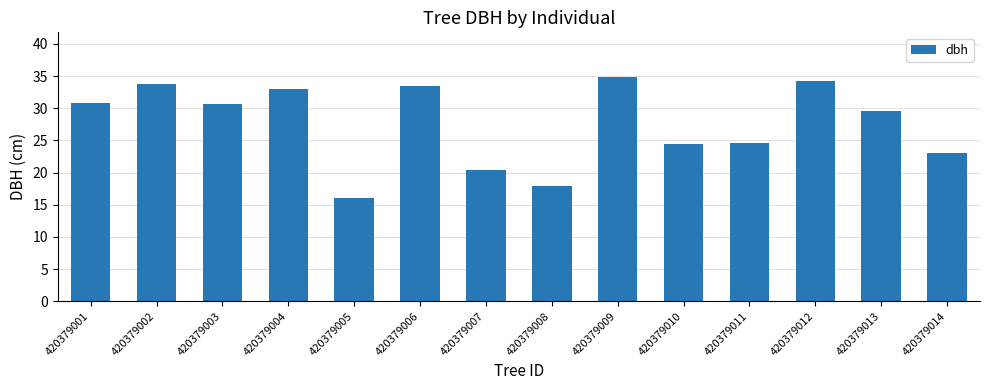

Is it true that the value at 420379007 is 20.5?

True